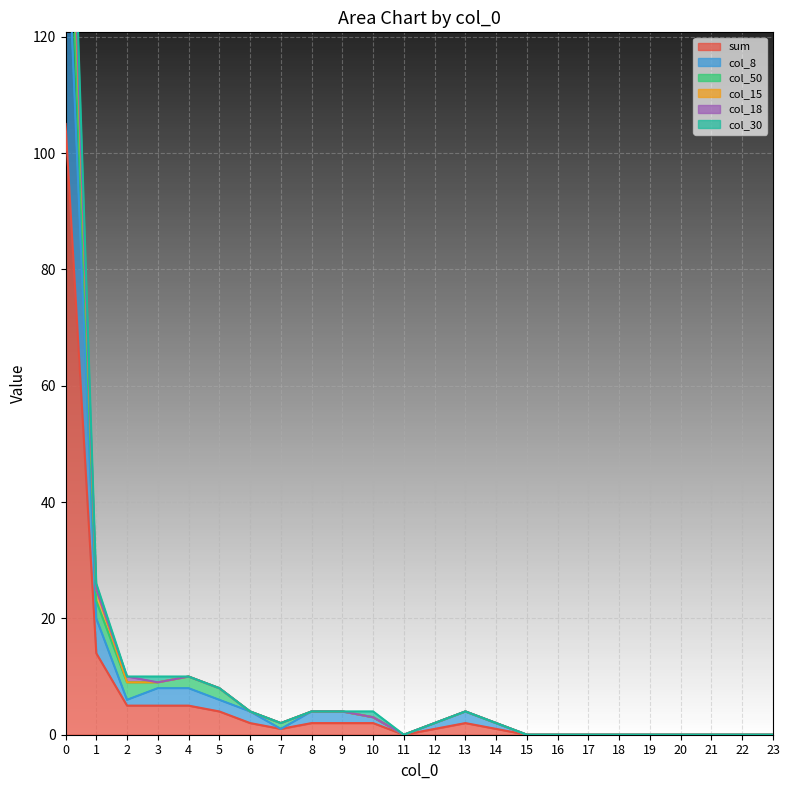

How many data points in col_50 are above 2?

11